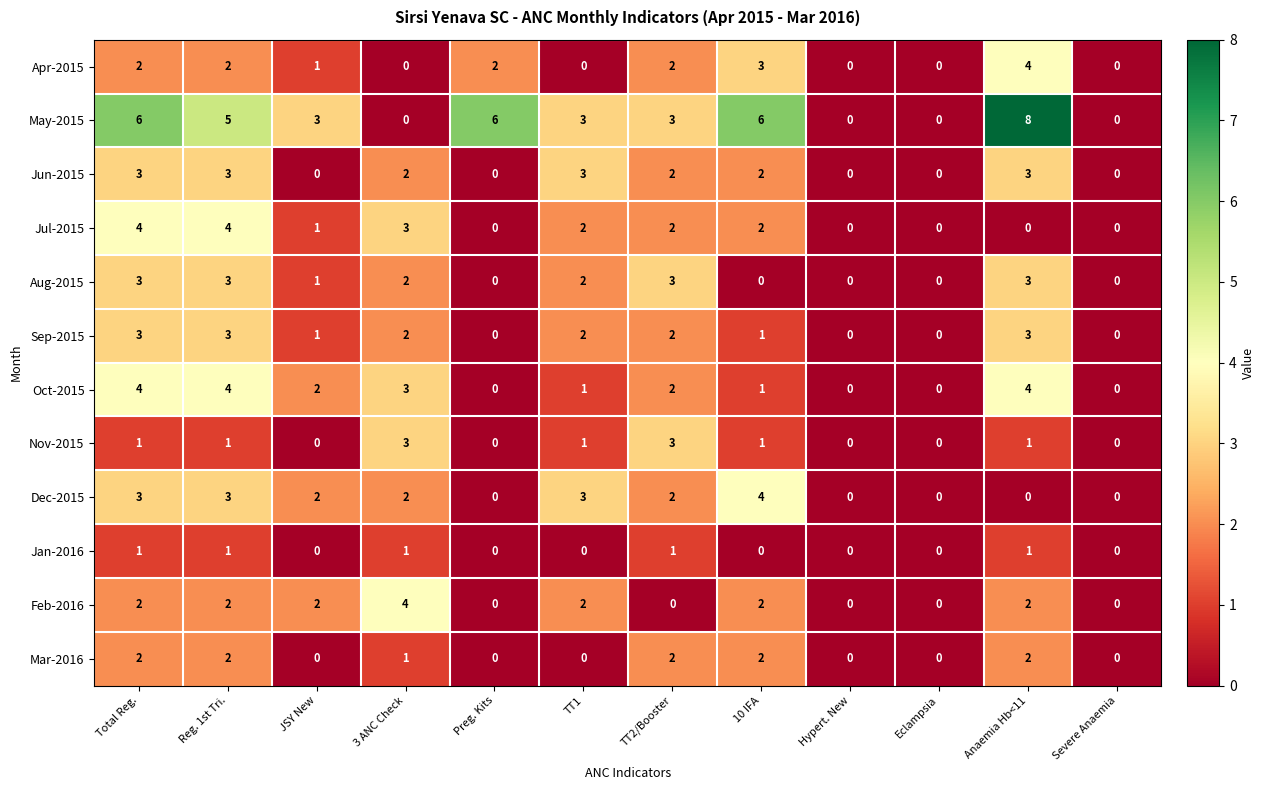

At which label does May-2015 first exceed 3?

Total Reg.